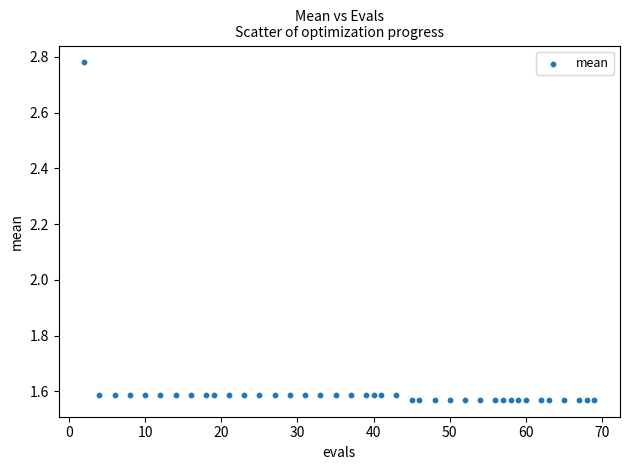

What is the range of X values (max minus min)?

67.0